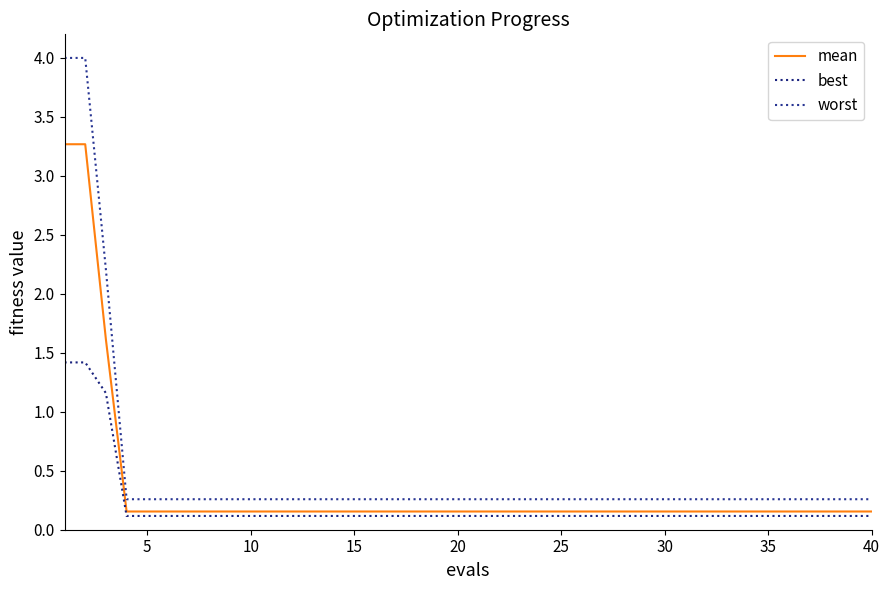

True or false: worst and mean intersect in this chart.

False